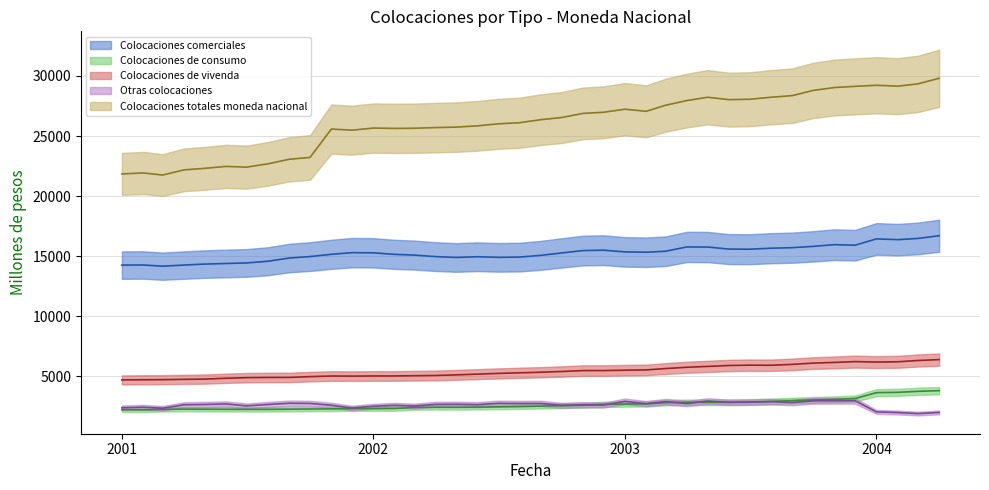

In Colocaciones de consumo, how many points are higher than both neighbors (excluding endpoints)?

1